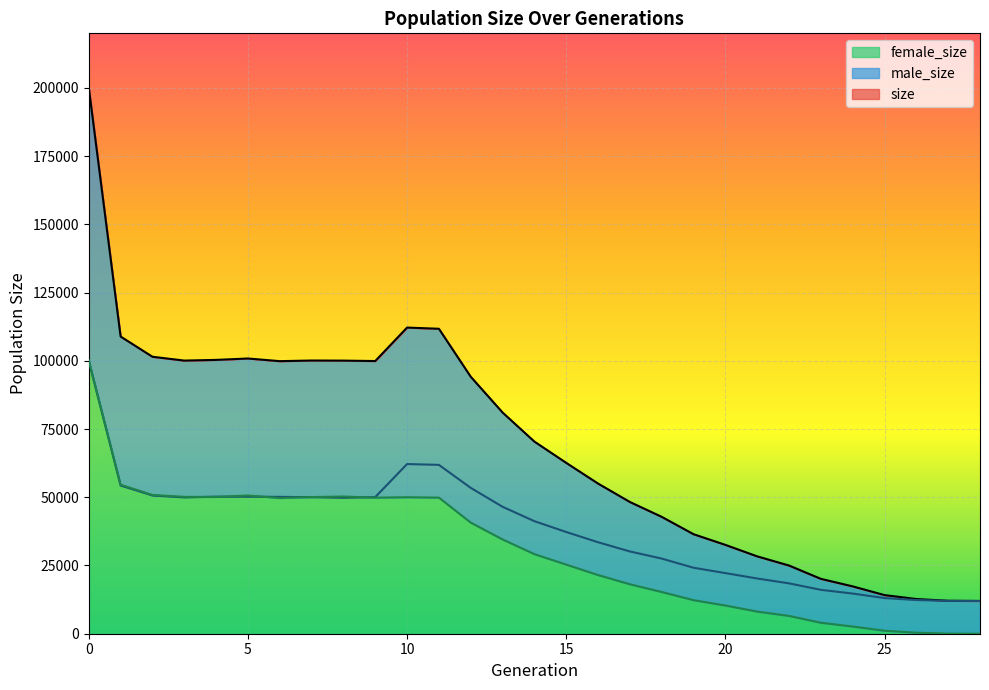

Rank the series by their average value, from lowest to highest.

female_size, male_size, size